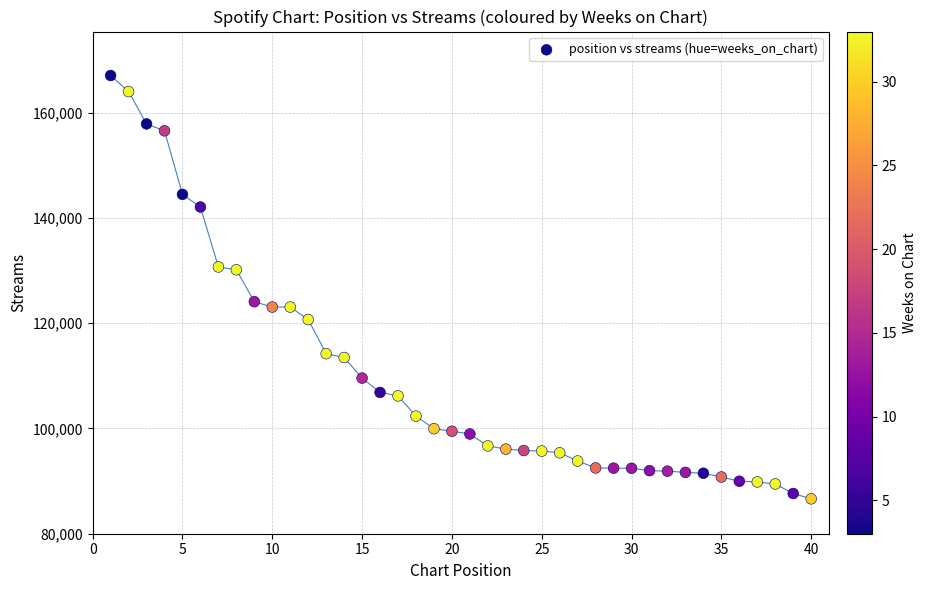

What is the range of X values (max minus min)?

39